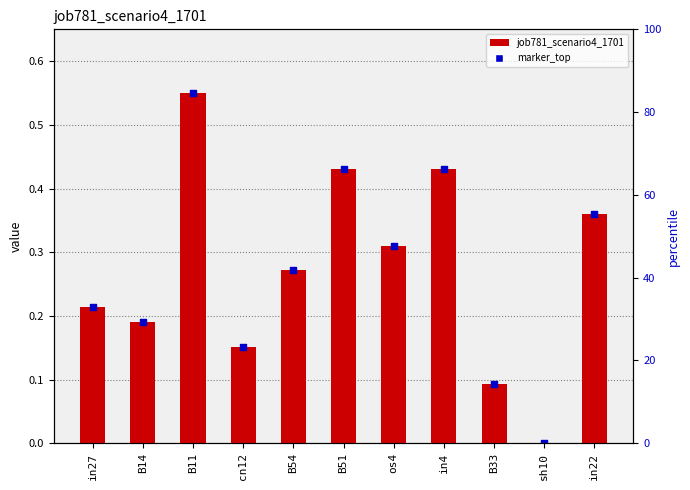

Which series has the largest total across all categories?

job781_scenario4_1701